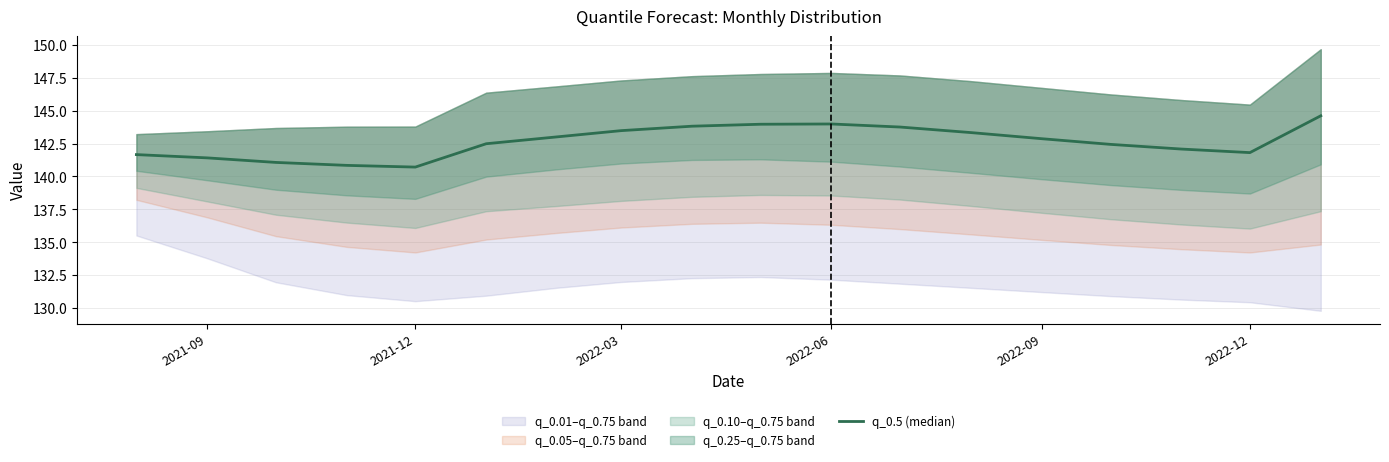

How many points are lower than both their immediate neighbors (excluding endpoints)?

2